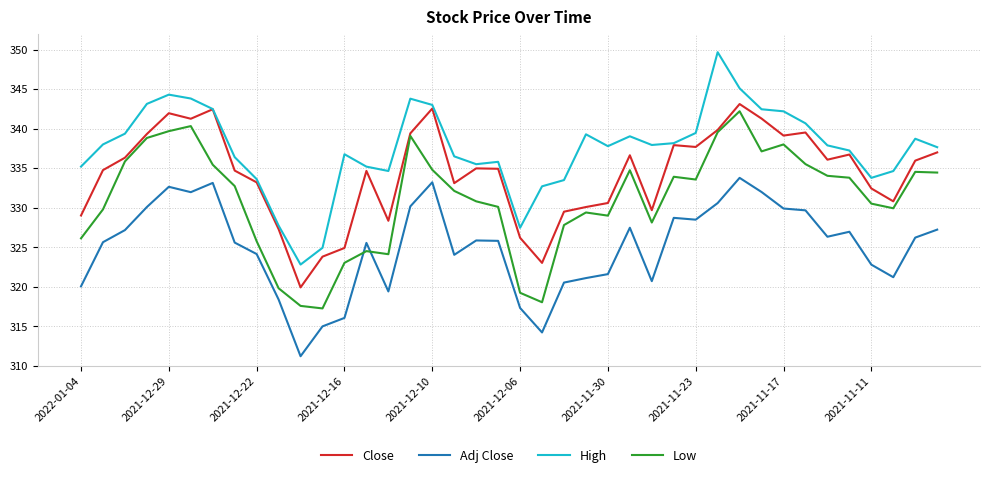

True or false: Adj Close and High intersect in this chart.

False